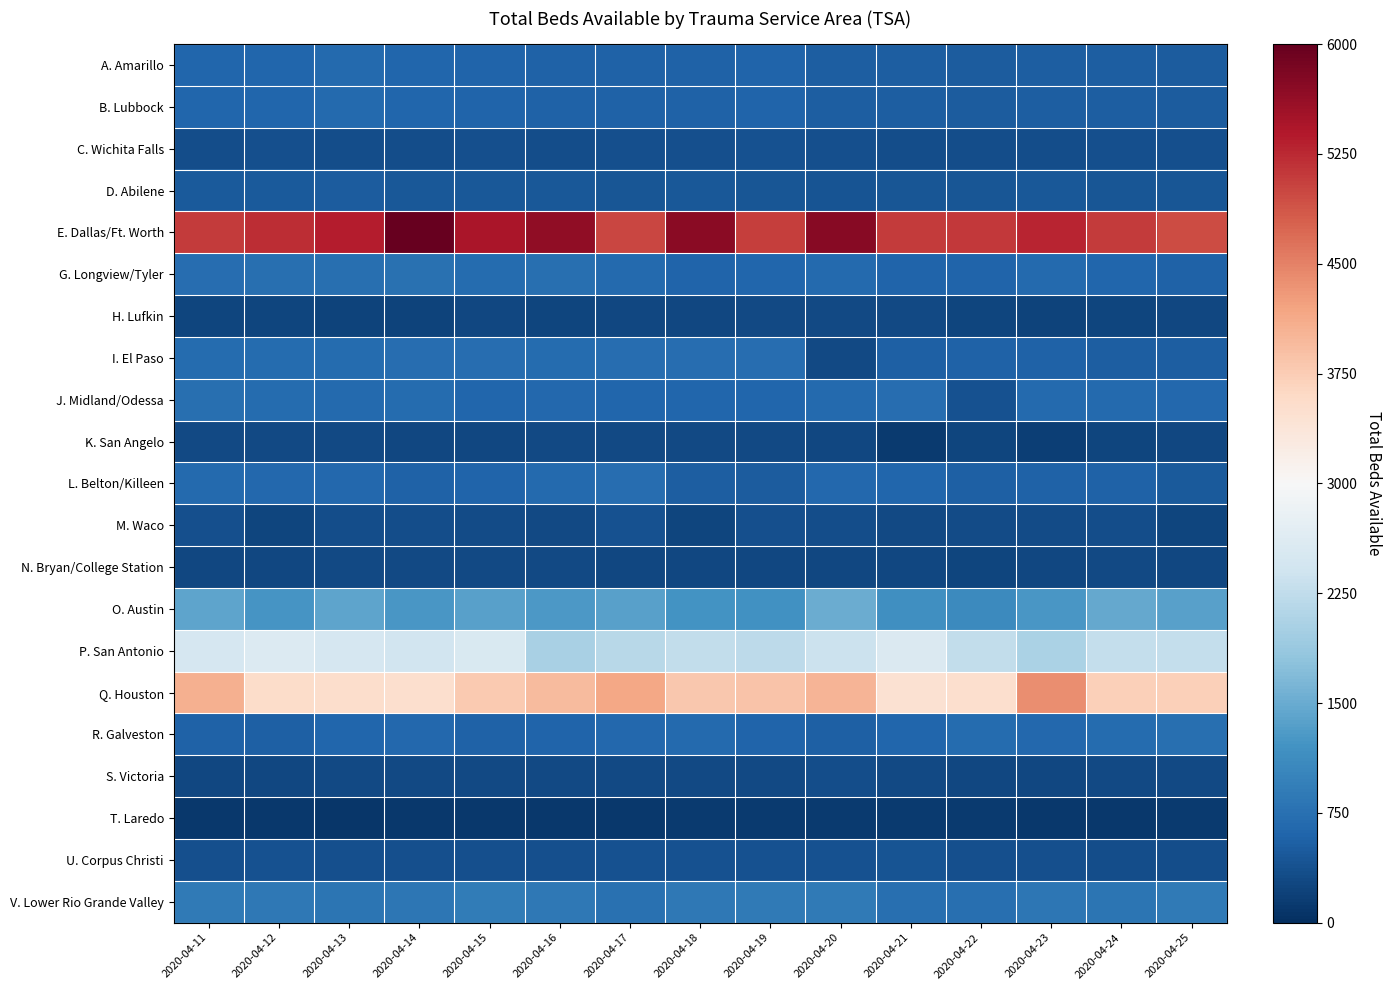

Which label corresponds to the largest value in the chart?

2020-04-14